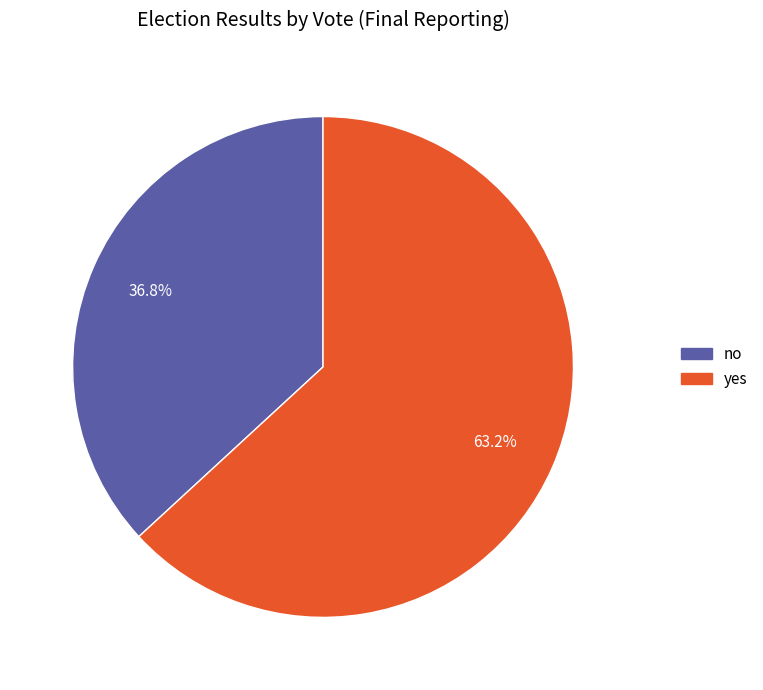

Which slice is the smallest?

no